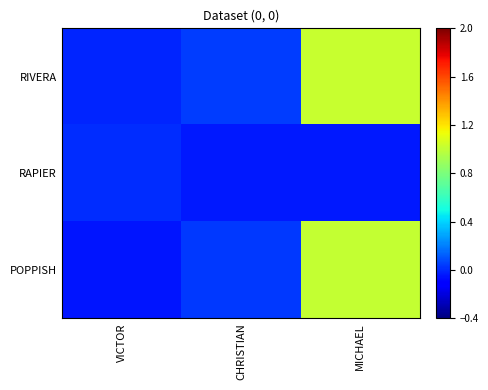

Reading left to right, extract all data points from this chart.

RIVERA: VICTOR=-0.0	CHRISTIAN=0.0	MICHAEL=1.0
RAPIER: VICTOR=0.0	CHRISTIAN=-0.0	MICHAEL=-0.0
POPPISH: VICTOR=-0.0	CHRISTIAN=0.0	MICHAEL=1.0